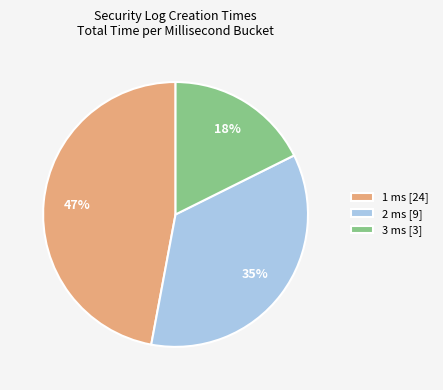

Which has a higher value, 1 ms [24] or 3 ms [3]?

1 ms [24]